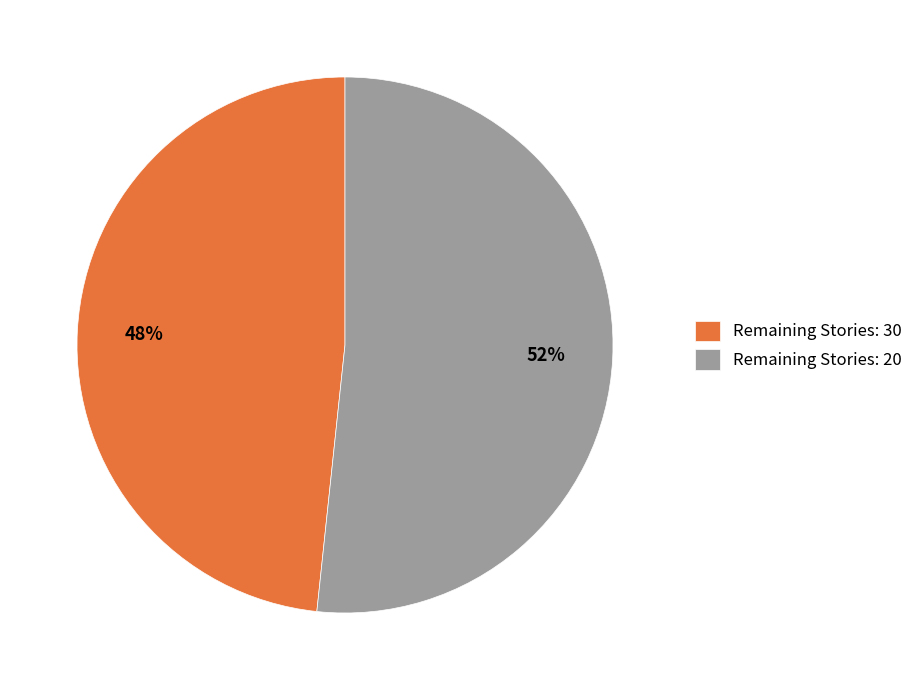

What is the ratio of the value at Remaining Stories: 20 to the value at Remaining Stories: 30?

1.1